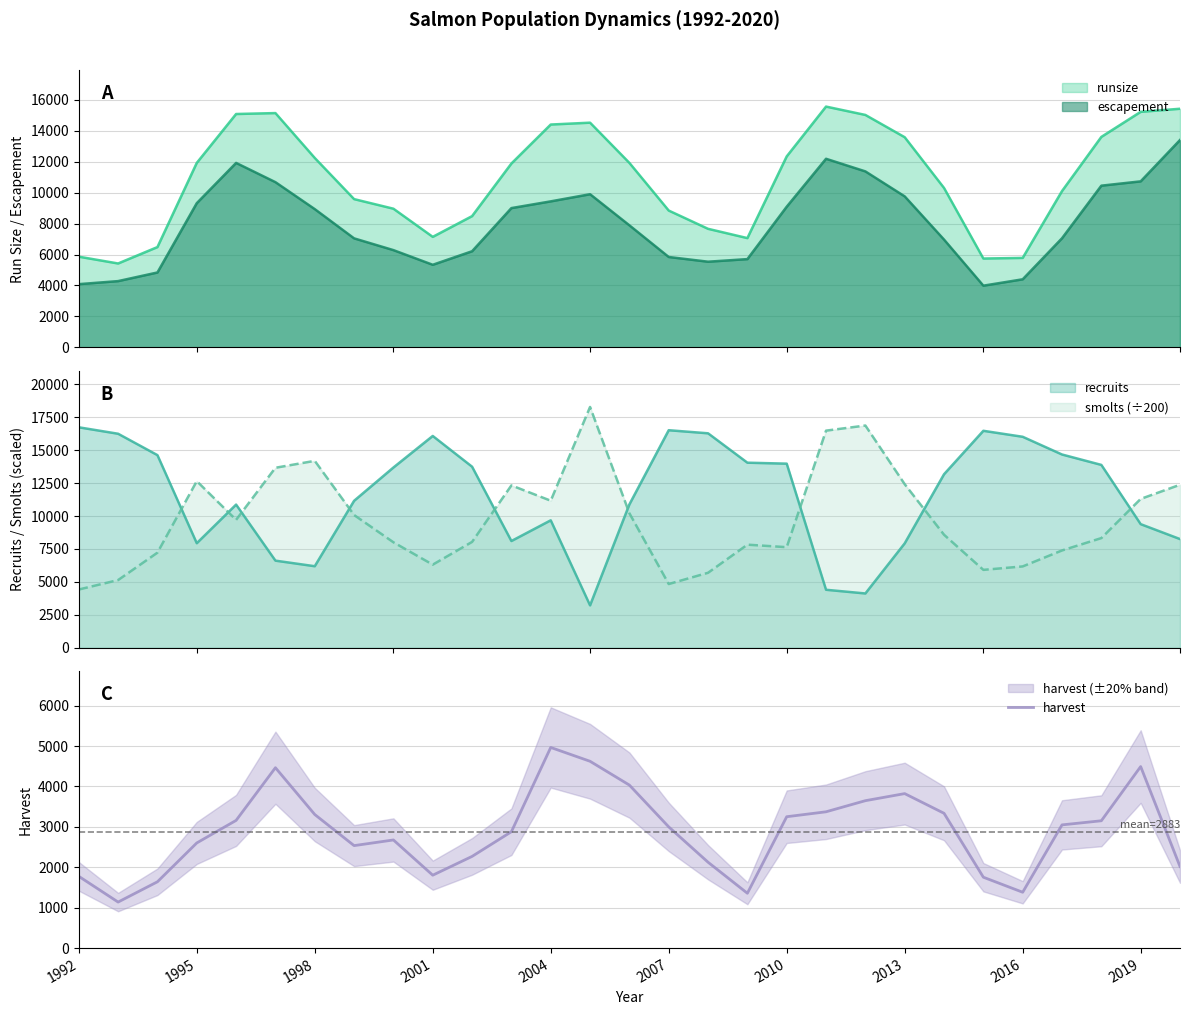

What is the lowest value of the harvest series?

1139